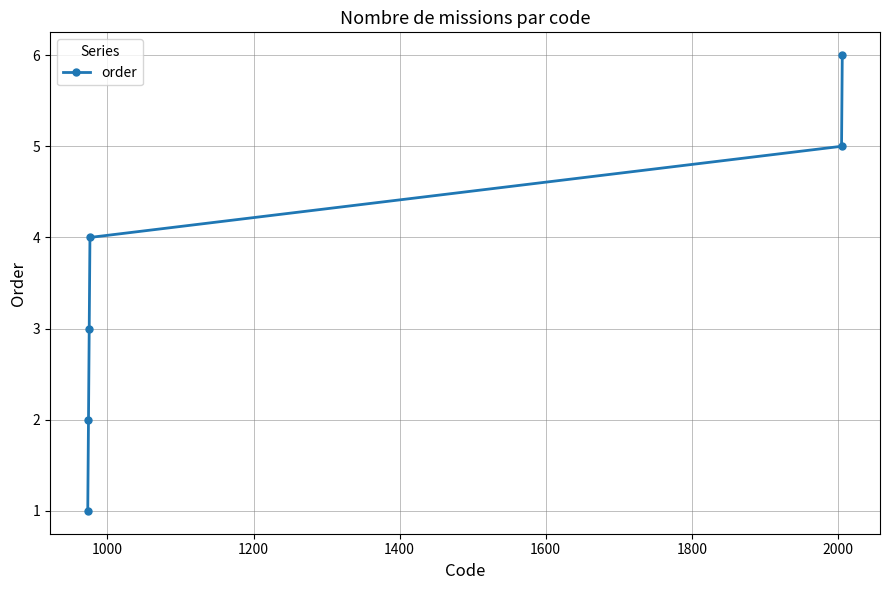

What is the sum of all values?

21